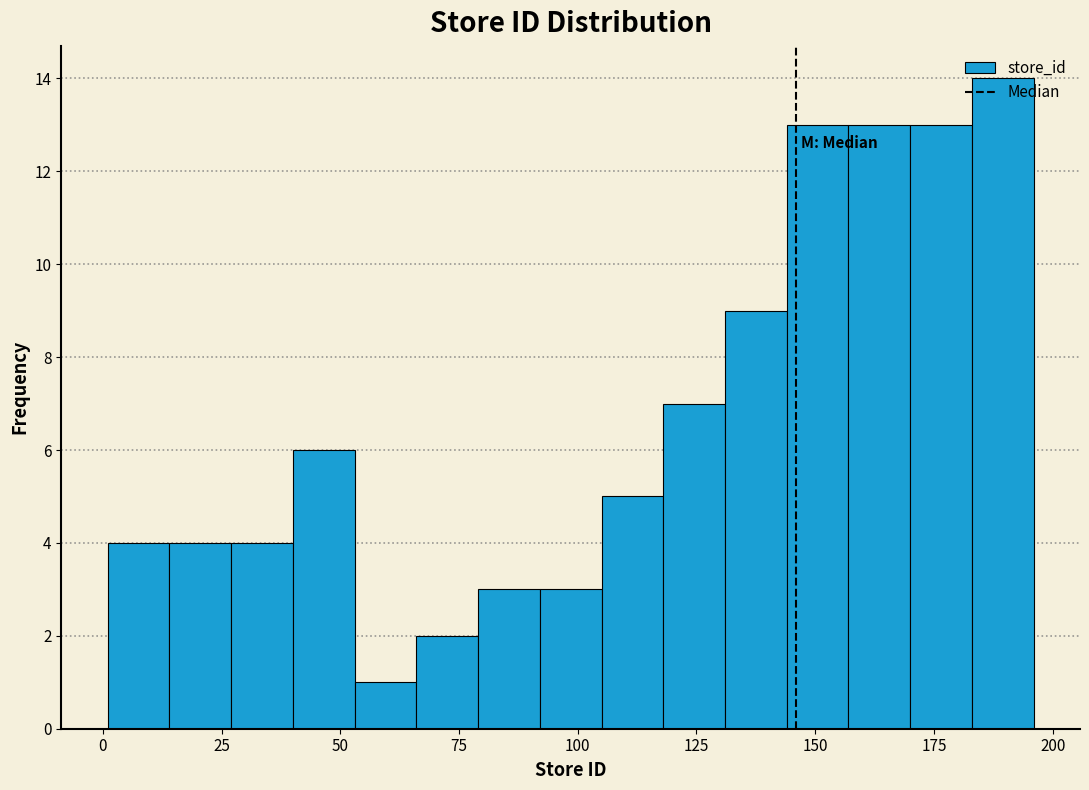

Around what value on the x-axis is the tallest bar? Give the approximate position of its centre, as read against the axis.

190